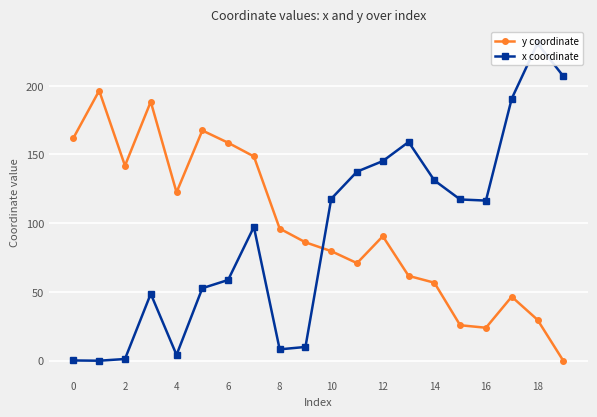

Rank the series by their maximum value, from highest to lowest.

x coordinate, y coordinate